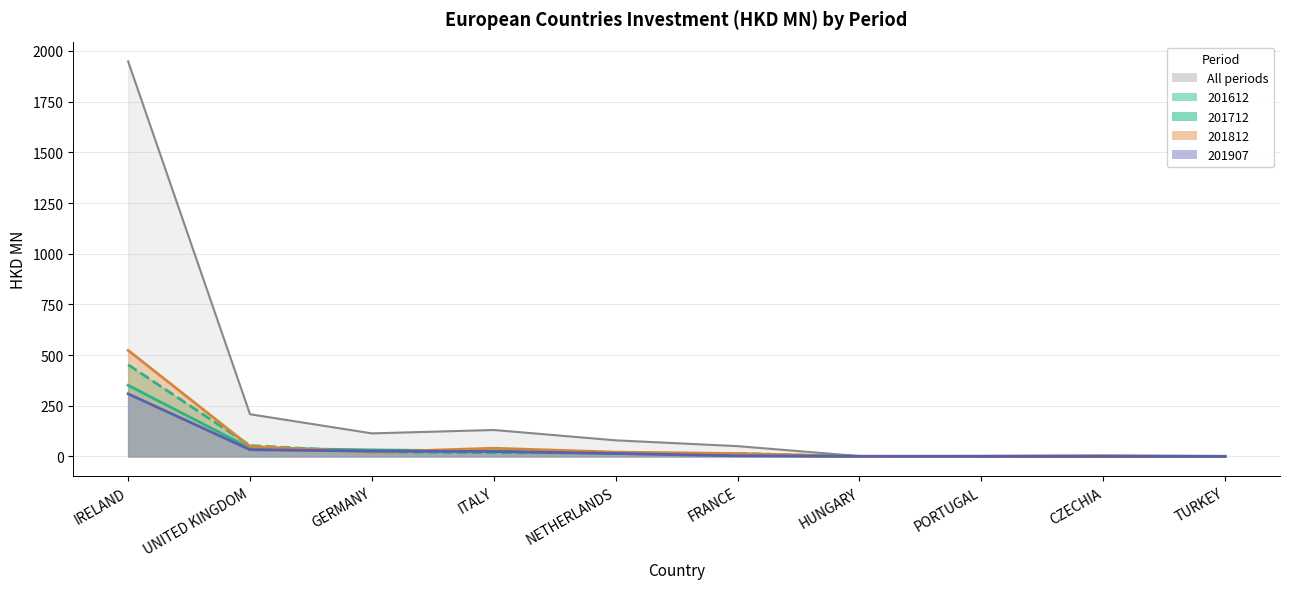

What is the average value of the 201612 series?

47.4